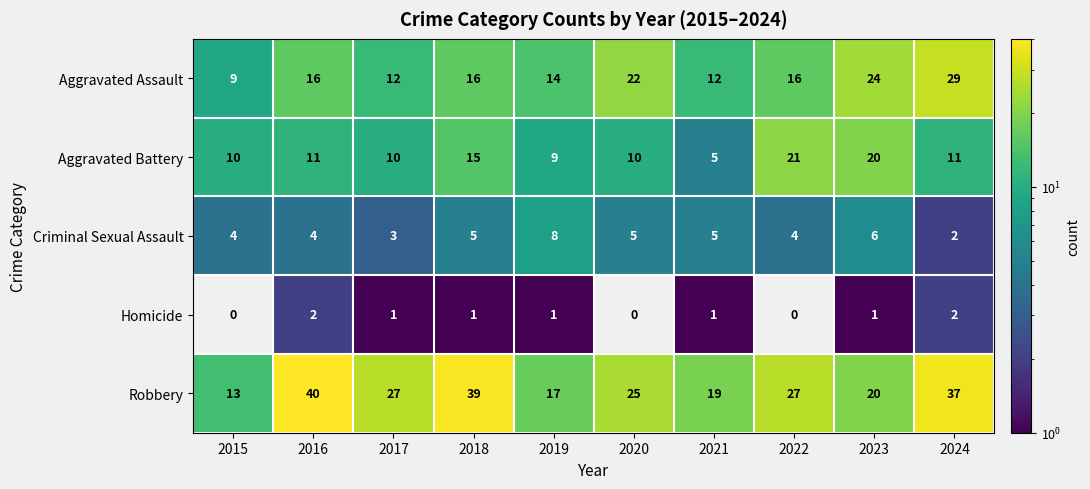

What is the average value of the Aggravated Battery series?

12